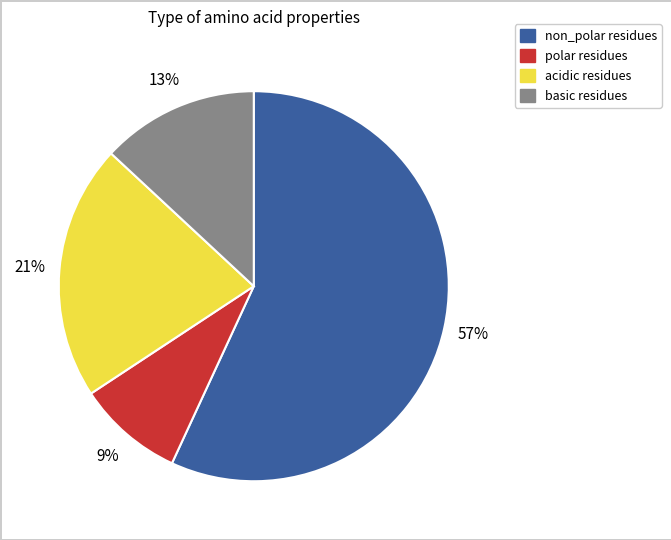

The basic slice represents 13% of the pie. True or false?

True